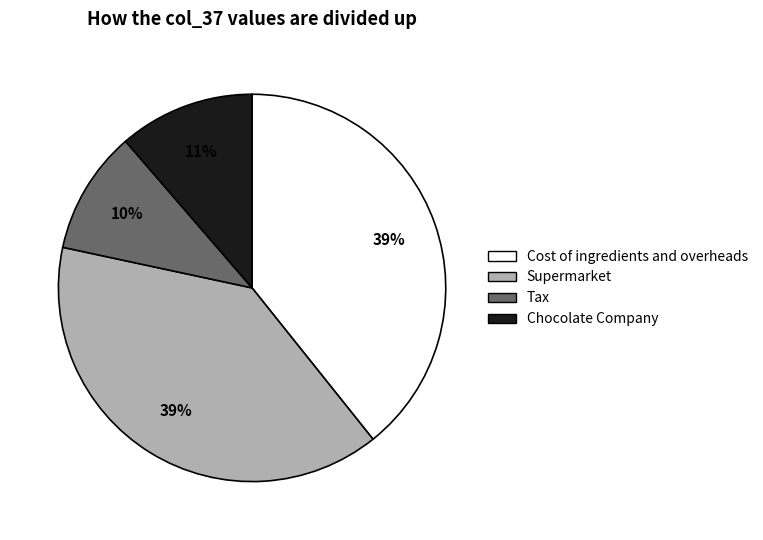

Which slice is the smallest?

Tax